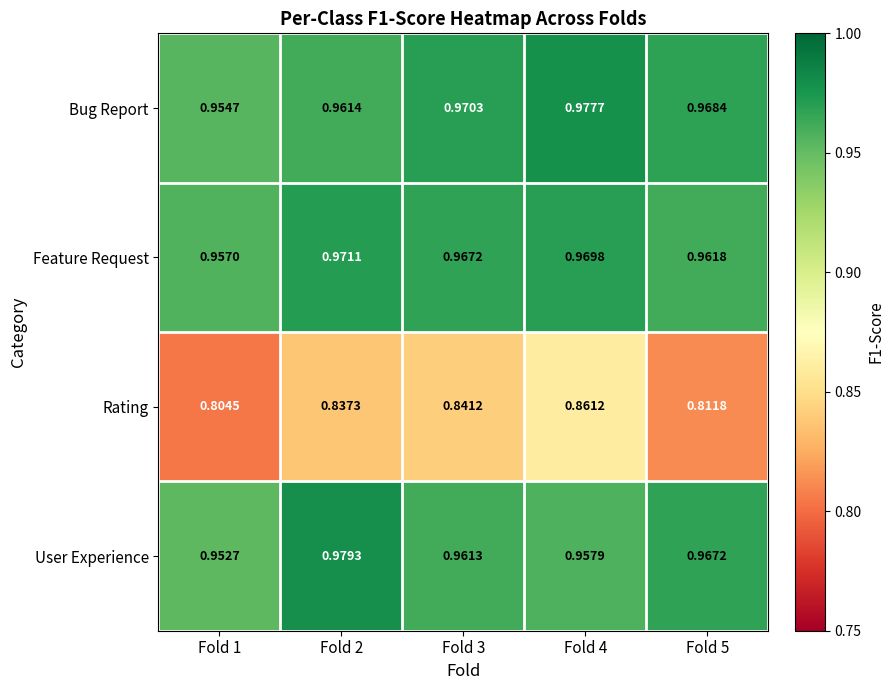

Is the value of Bug Report at Fold 4 greater than the value of Feature Request at Fold 2?

Yes